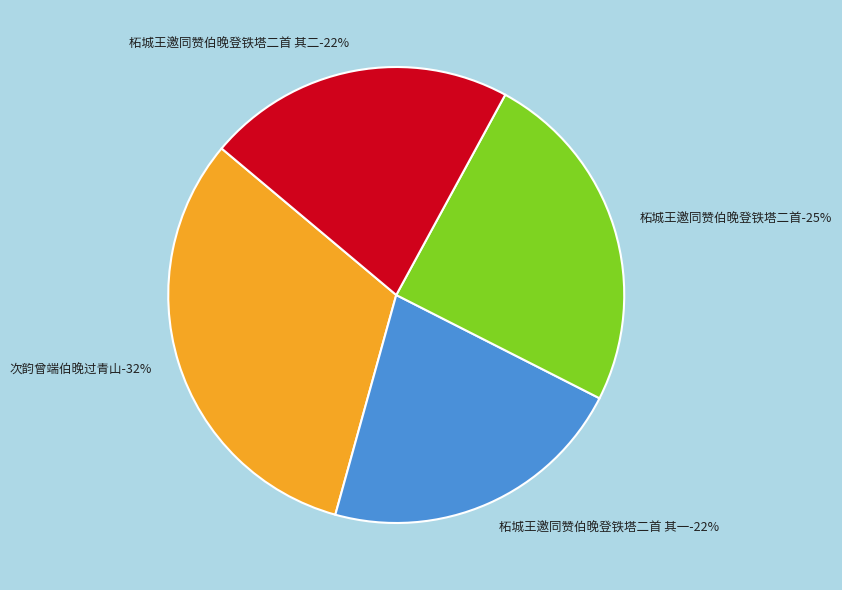

To the nearest percent, what is the difference between the largest and smallest slice percentages?

10%